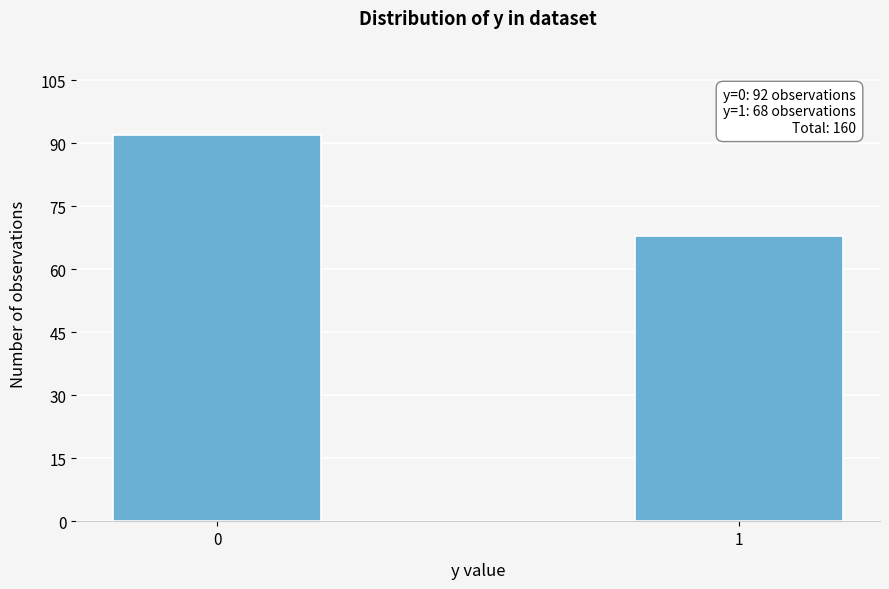

Reading right to left, transcribe all the data shown in this chart.

1=68	0=92